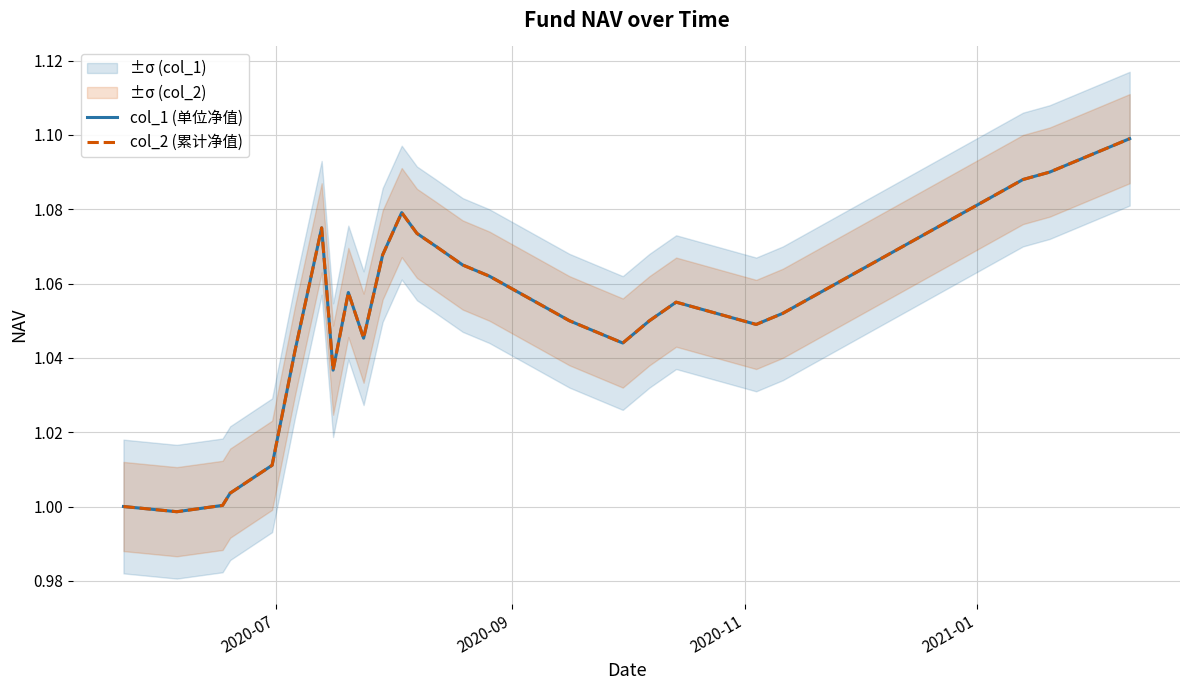

True or false: col_2 (累计净值) and col_1 (单位净值) cross at least once.

False